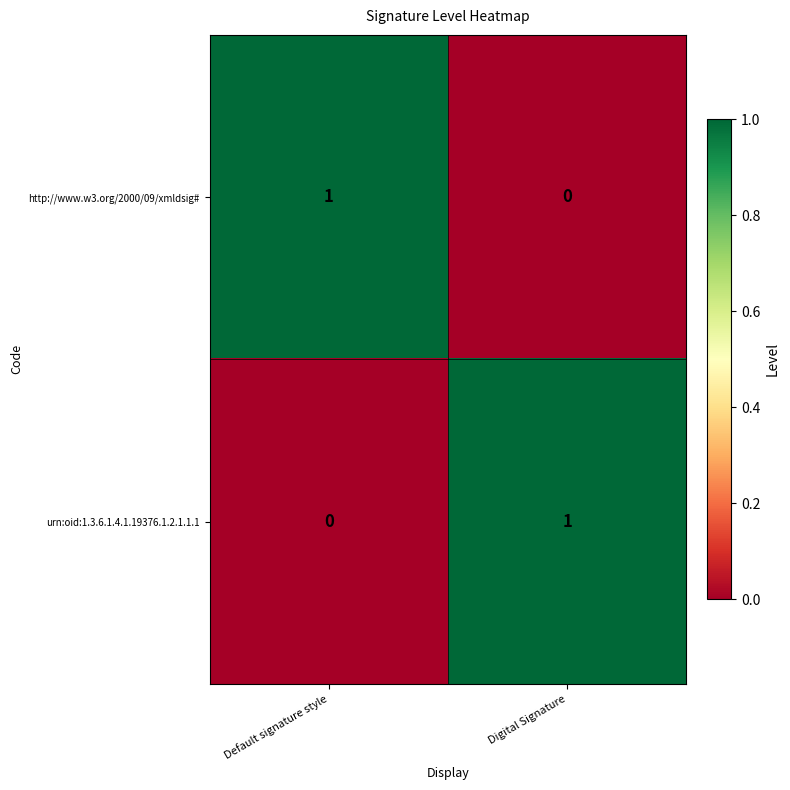

At which label is http://www.w3.org/2000/09/xmldsig# closest to 0?

Digital Signature